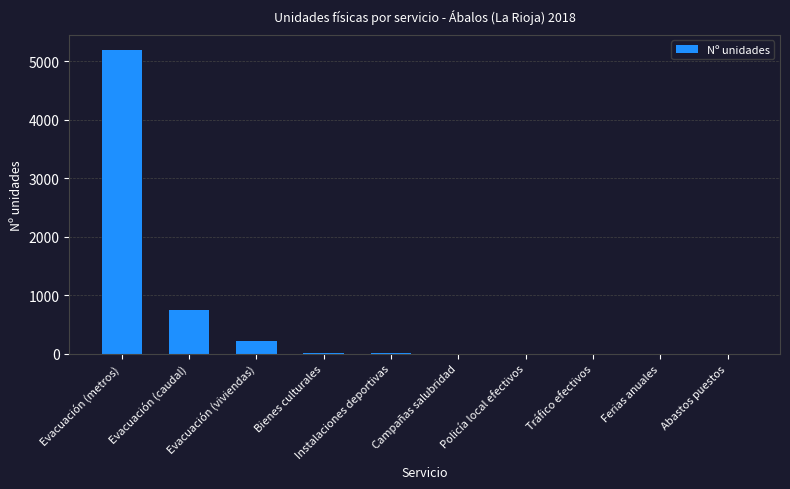

Read the value at Evacuación (viviendas), to the nearest 100.

200